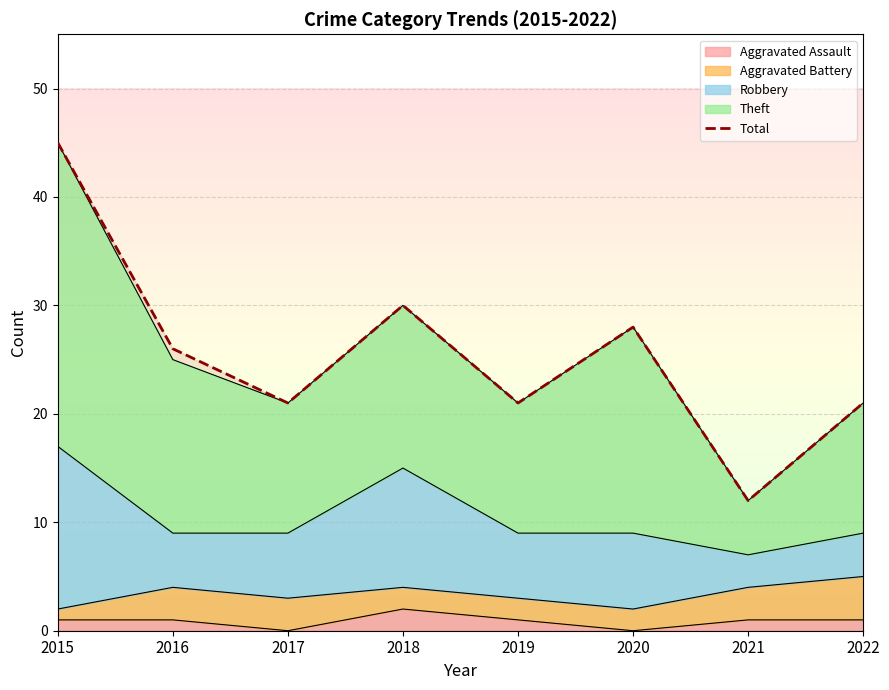

True or false: the data shows 69 at 2015.

False